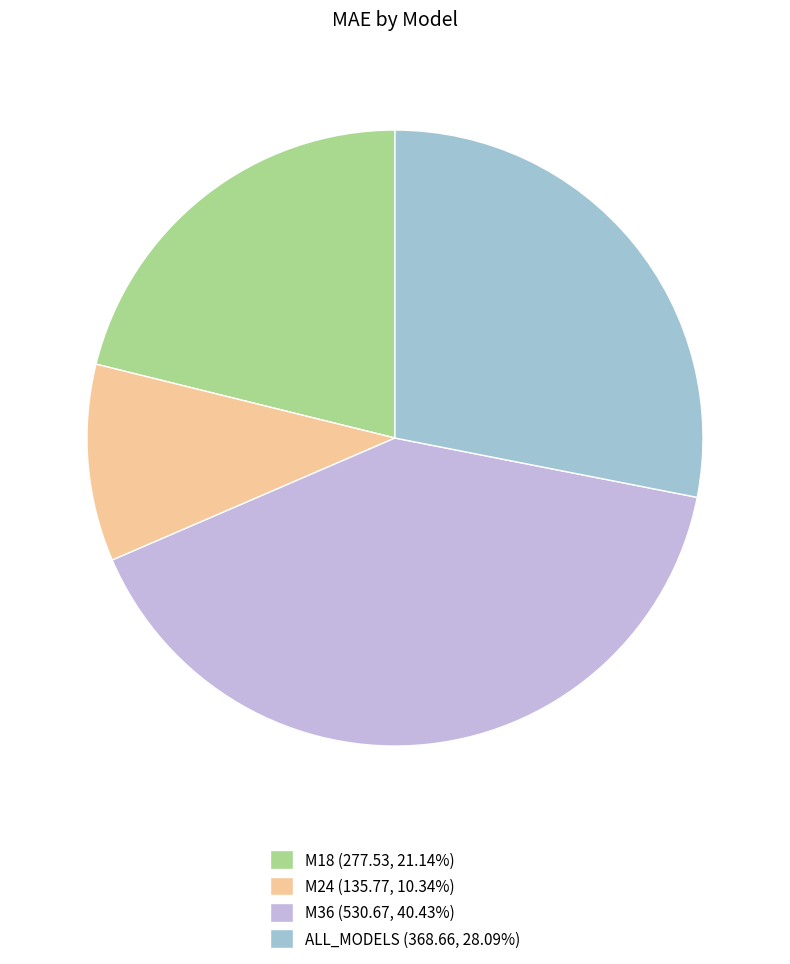

Combined, do M18 (277.53, 21.14%) and ALL_MODELS (368.66, 28.09%) account for over 50%?

No